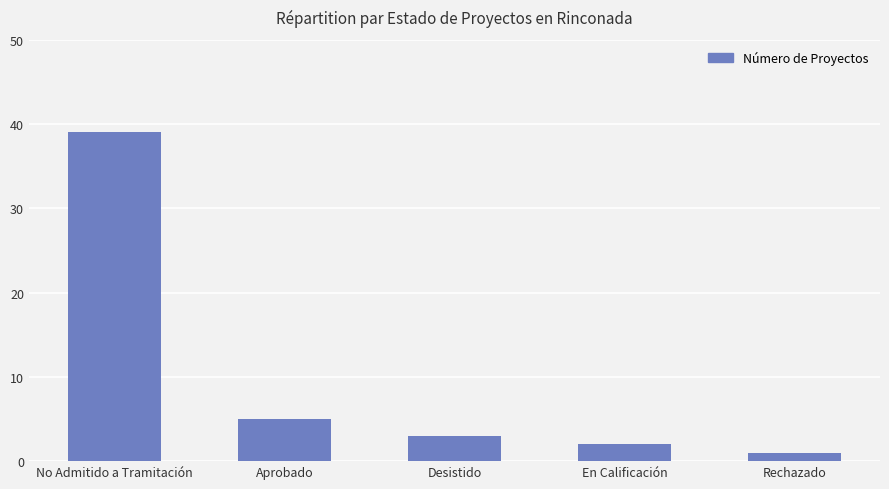

Which has a higher value, En Calificación or Aprobado?

Aprobado